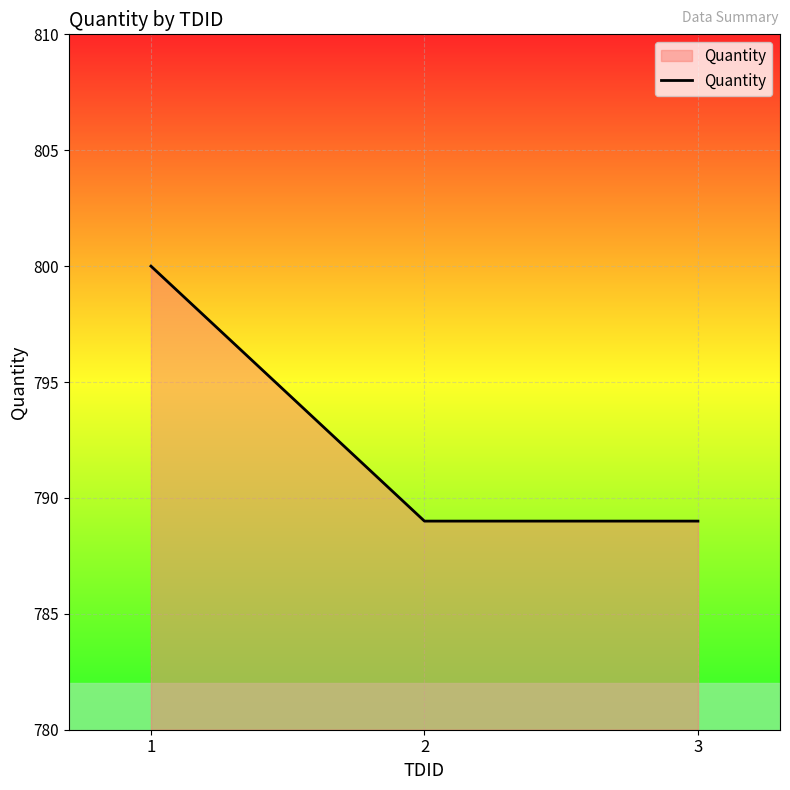

Count the values in the range 789 to 800.

3